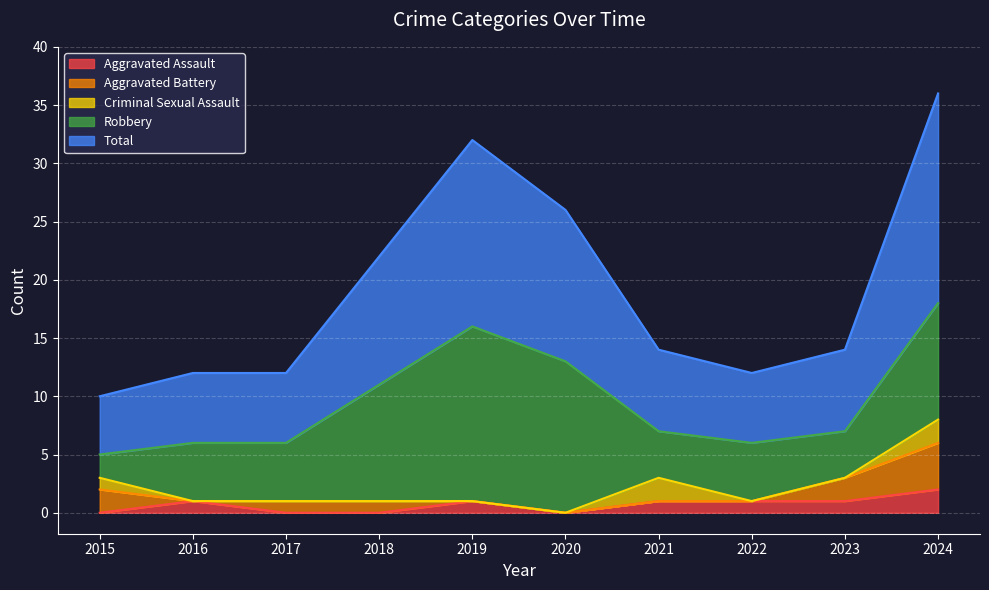

What is the value of the Criminal Sexual Assault point at the 7th from the left?

2